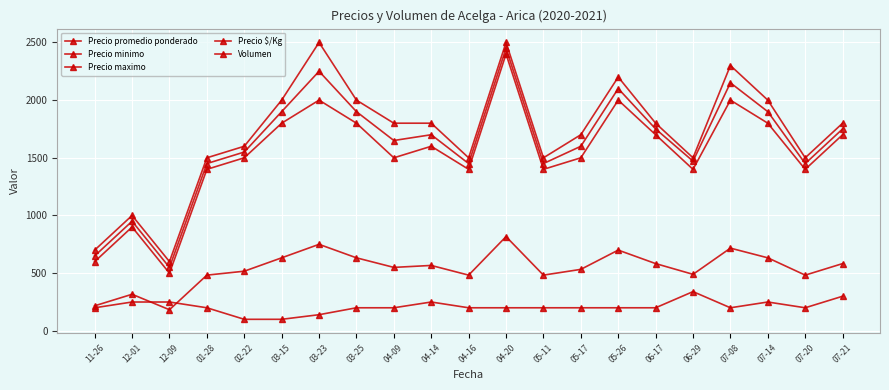

How many lines are shown in the chart?

5